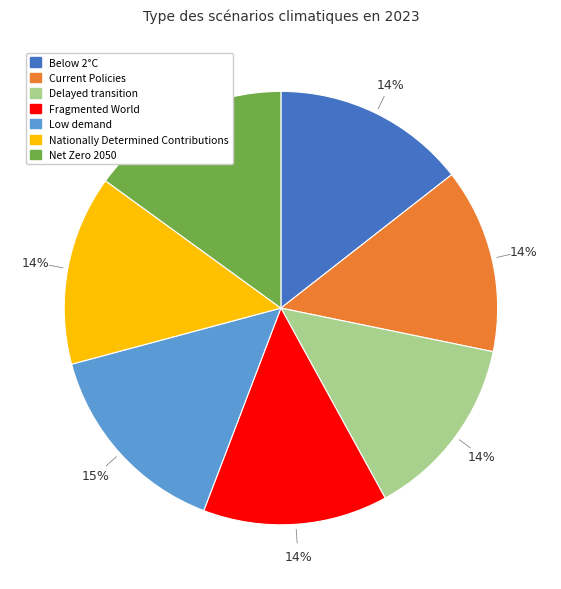

How many slices are in this pie chart?

7